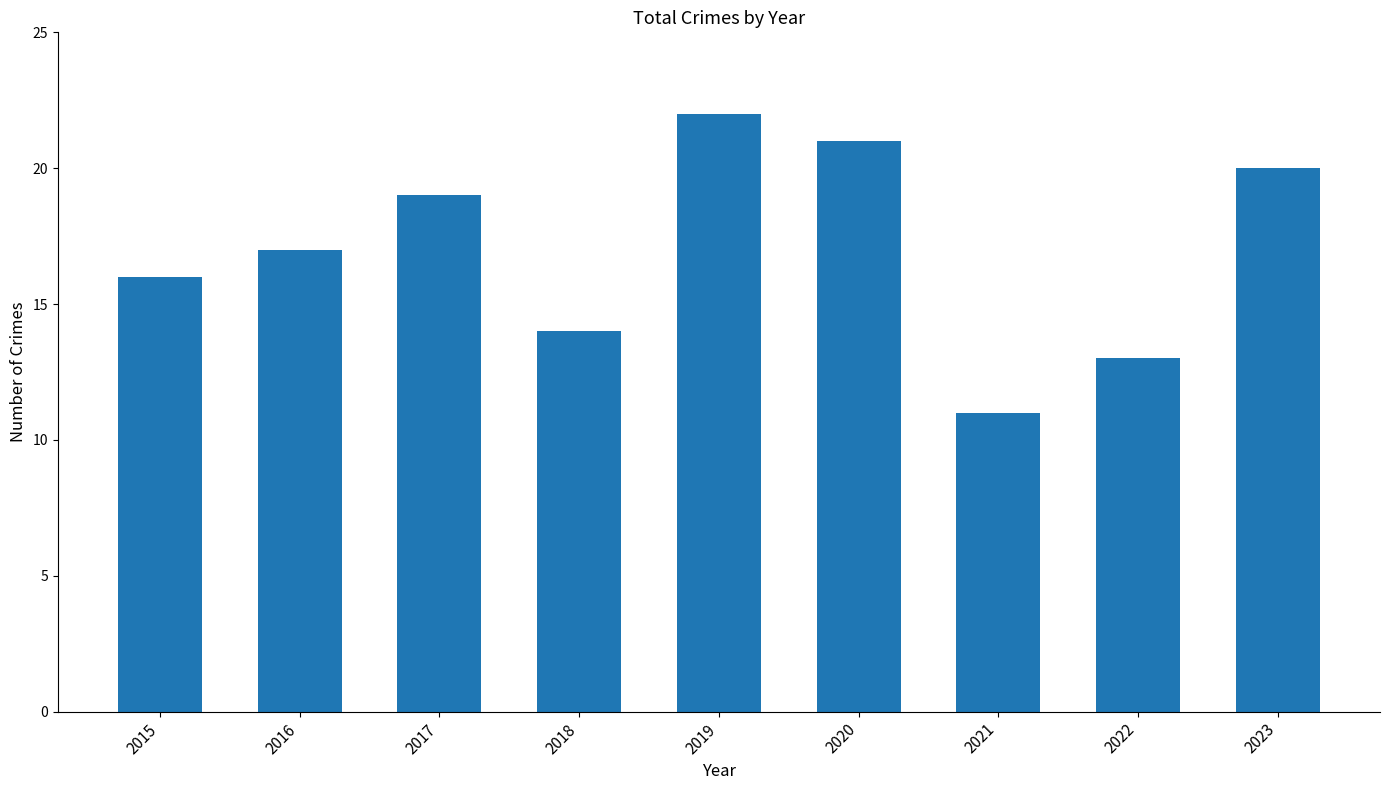

Reading left to right, transcribe all the data shown in this chart.

2015=16	2016=17	2017=19	2018=14	2019=22	2020=21	2021=11	2022=13	2023=20